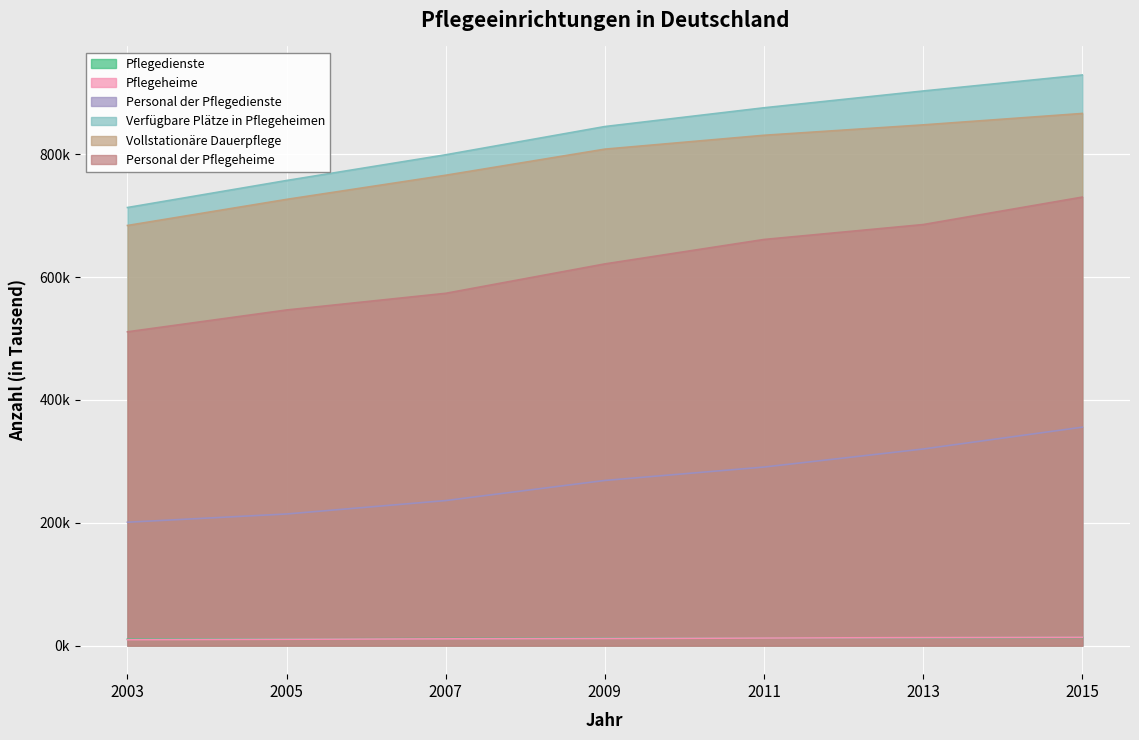

How many data points in Pflegedienste are less than 12?

3